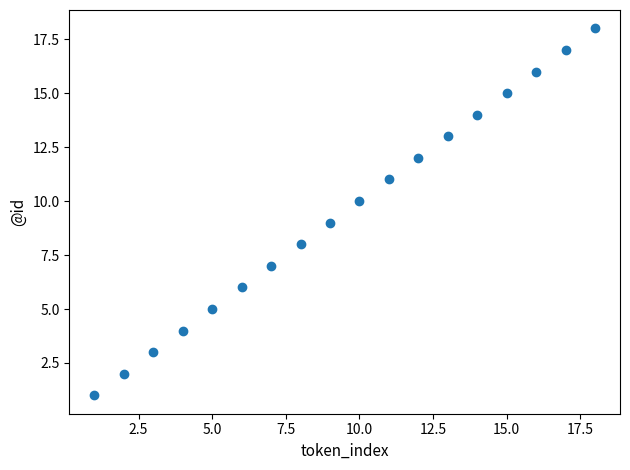

What is the range of X values (max minus min)?

17